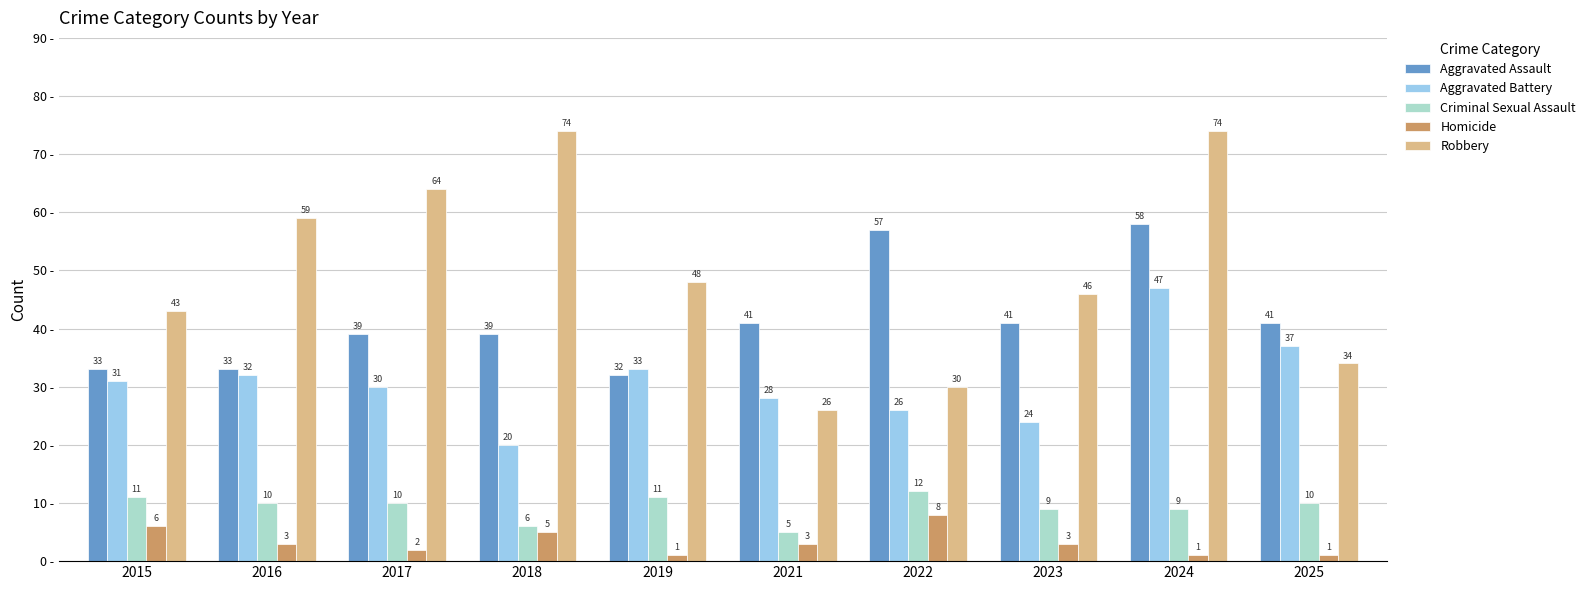

How many groups of bars are there?

10